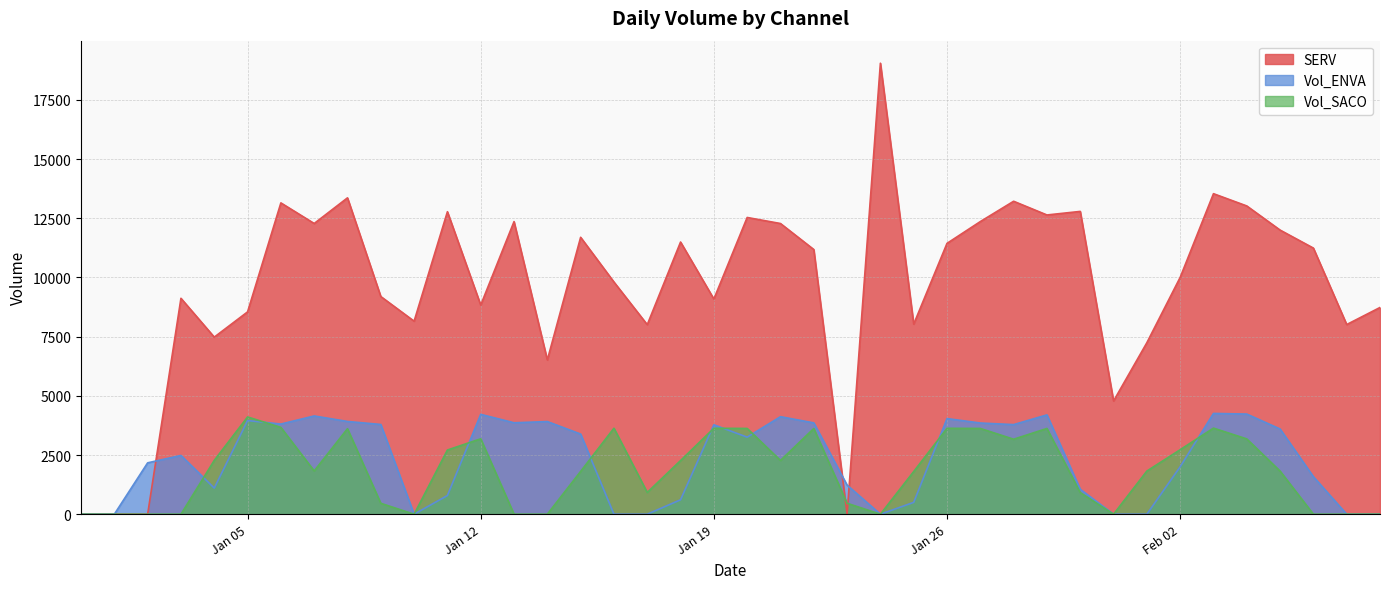

The value of SERV at Jan 05 is 8545.0. True or false?

True